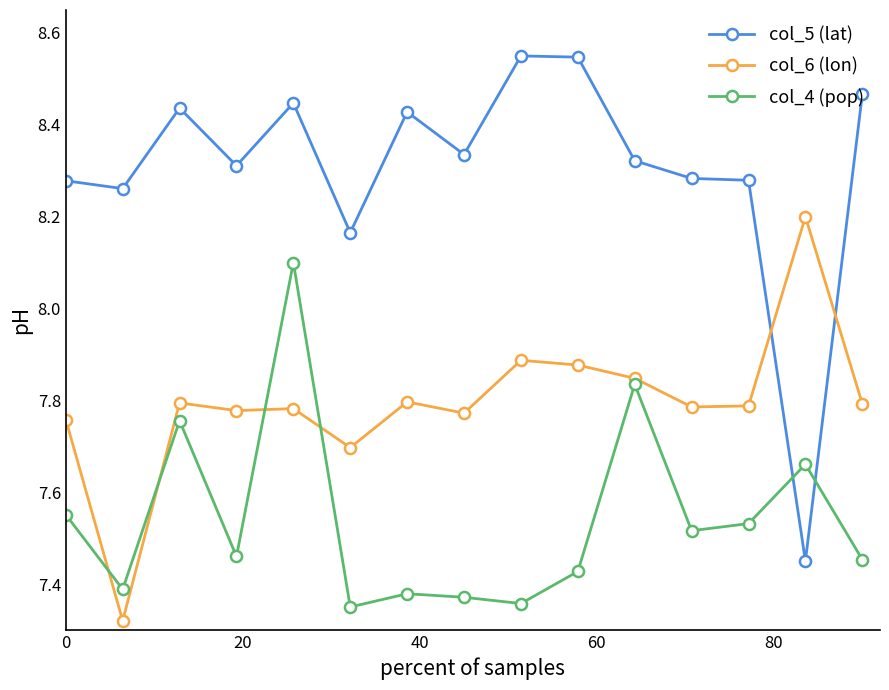

List the series in order of their overall mean, lowest first.

col_4 (pop), col_6 (lon), col_5 (lat)